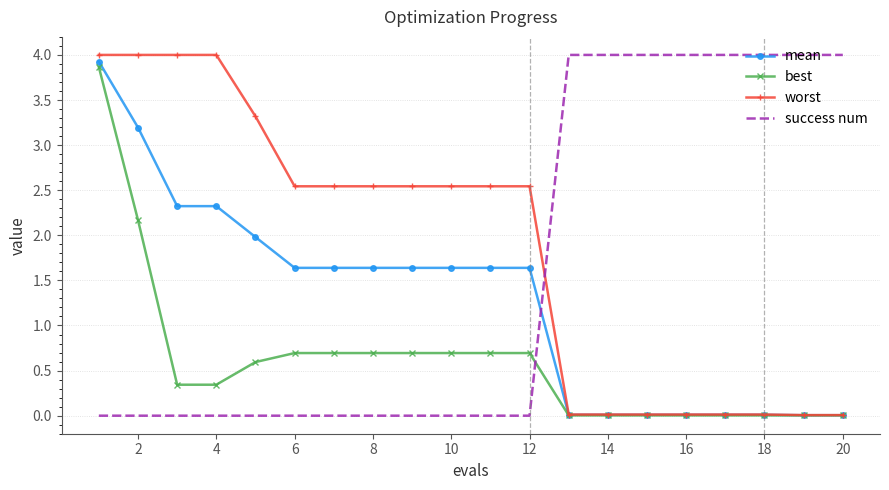

Rank the series by their average value, from highest to lowest.

worst, success num, mean, best